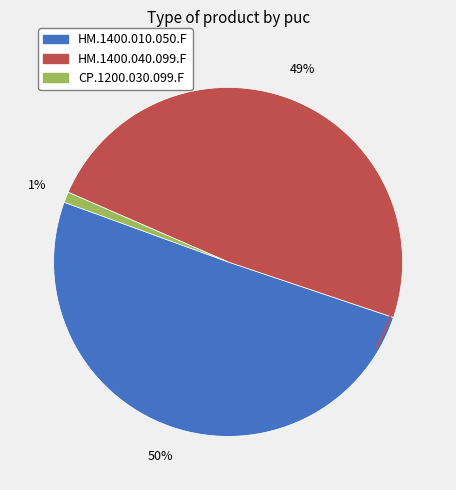

What is the total percentage of HM.1400.040.099.F and CP.1200.030.099.F?

49.6%